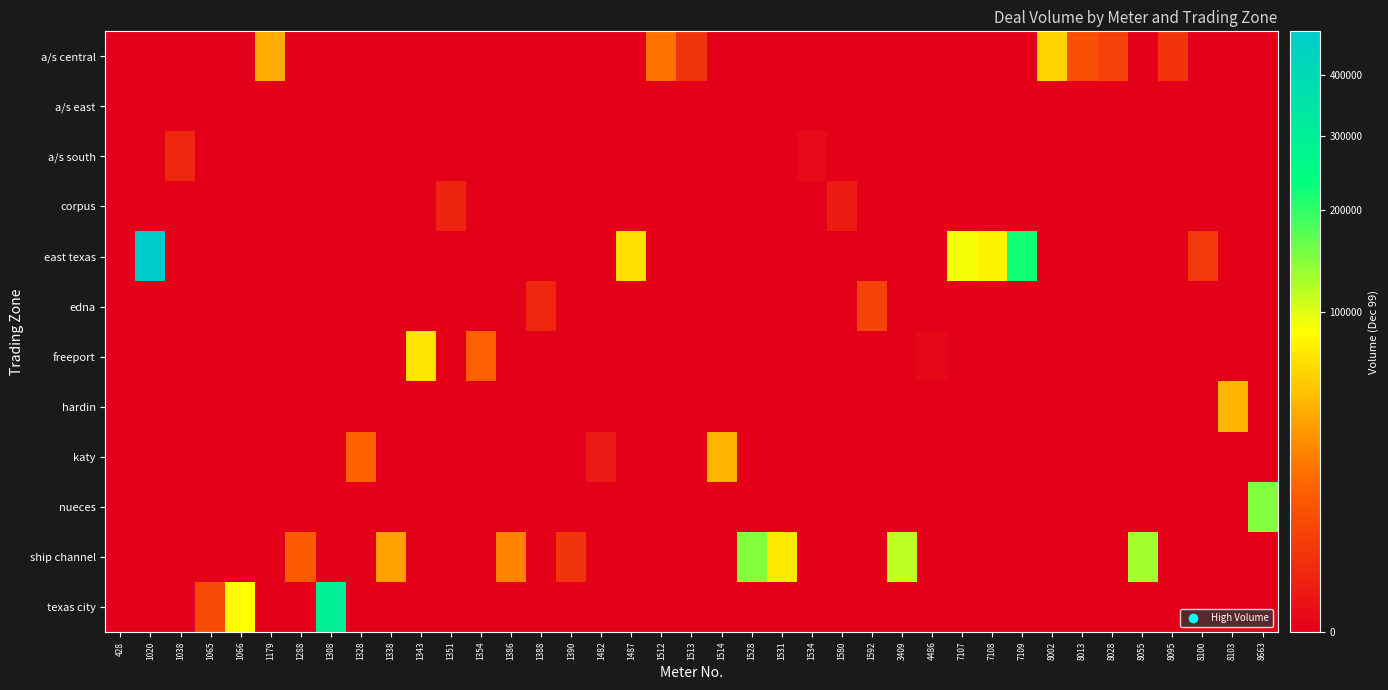

How many categories are shown in the chart?

39